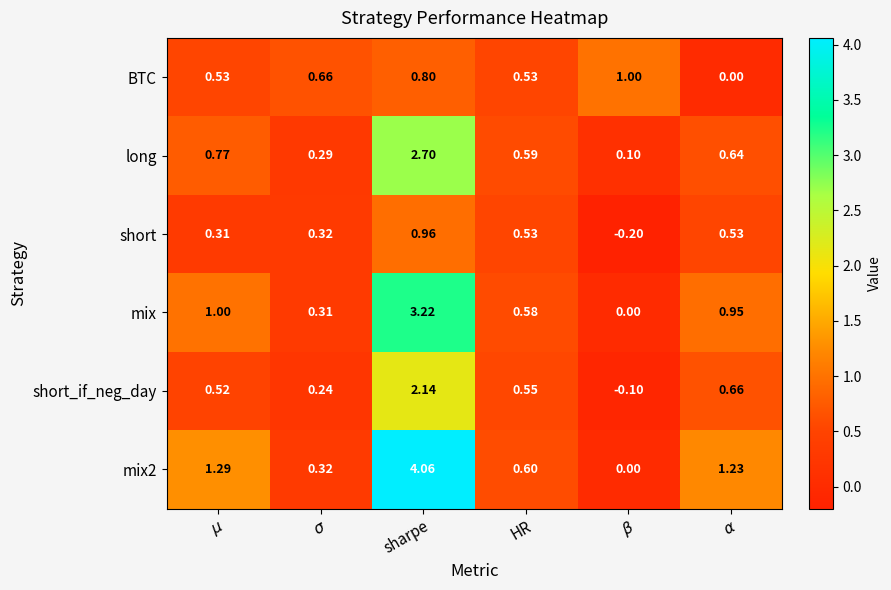

At which category is the sum across all series the highest?

sharpe